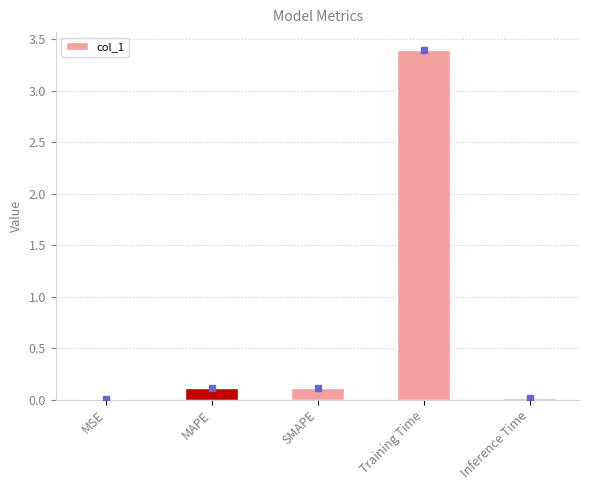

What is the greatest value displayed?

3.4